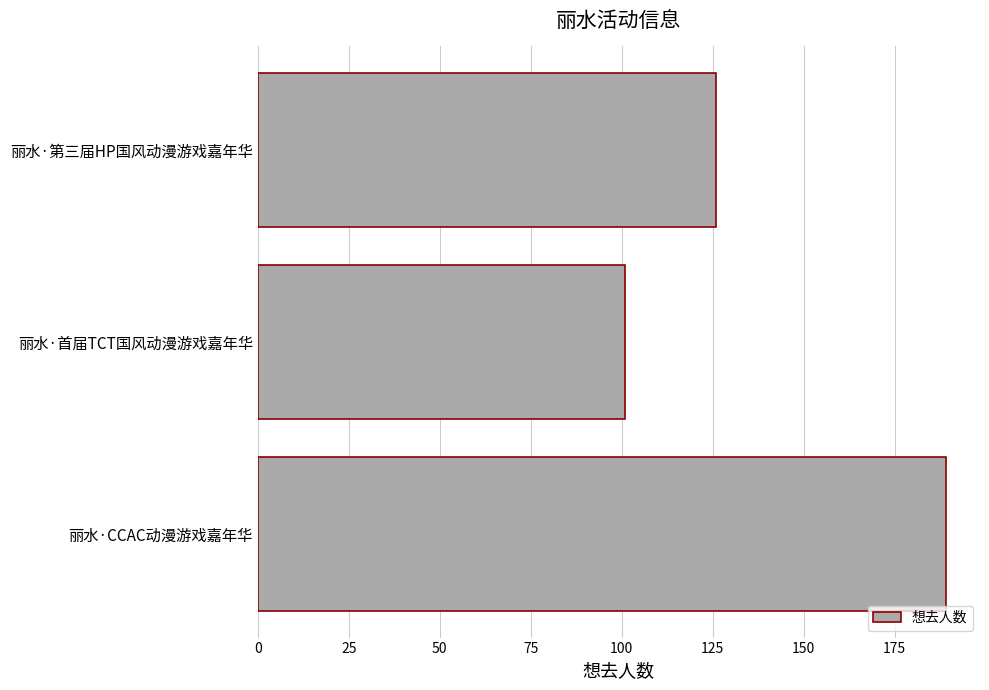

Reading bottom to top, what are all the values shown in this chart?

189	101	126